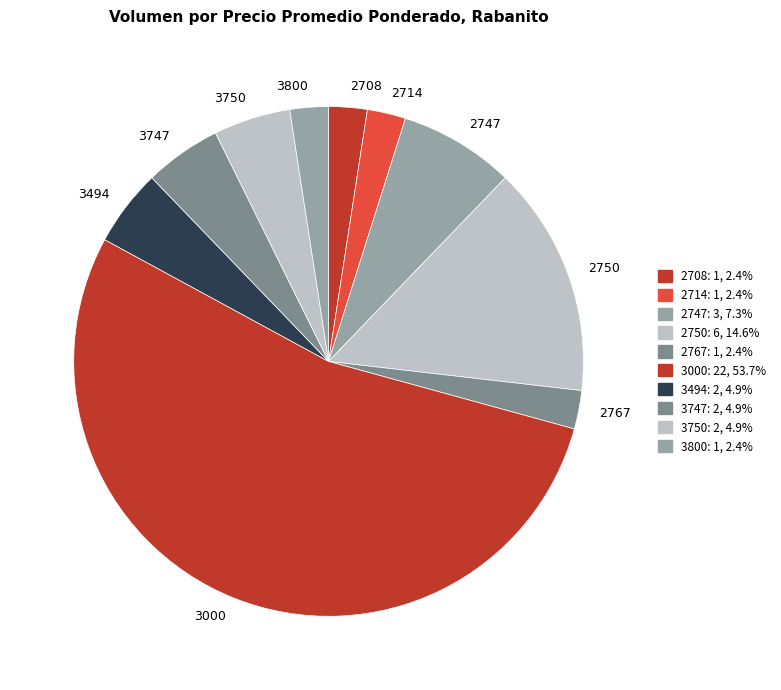

Combined, do 3800 and 2714 account for over 50%?

No